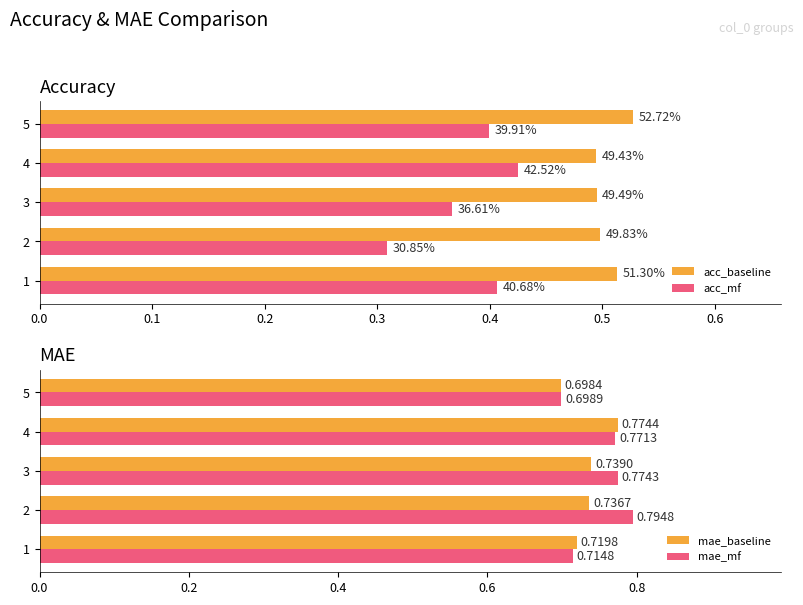

Is the value of mae_mf at 4 greater than the value of mae_baseline at 3?

Yes